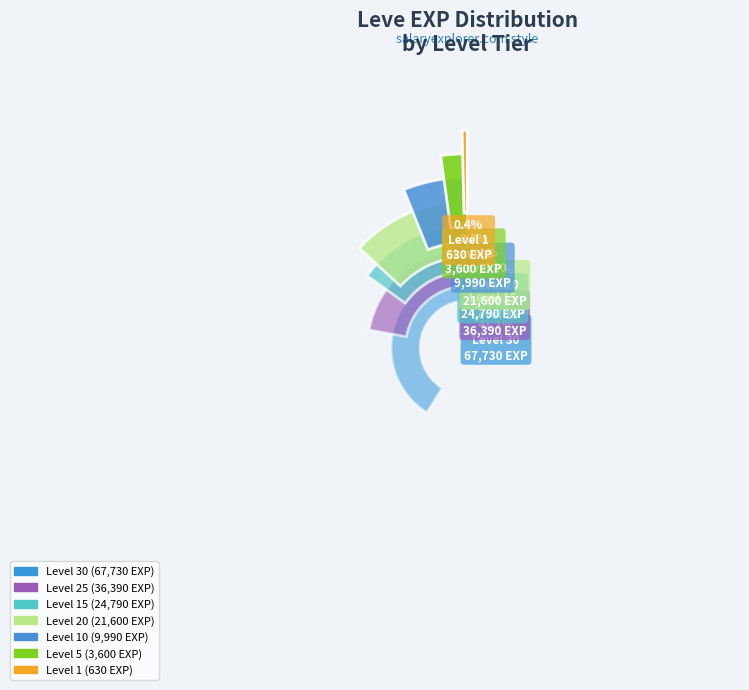

How many slices are in this pie chart?

7